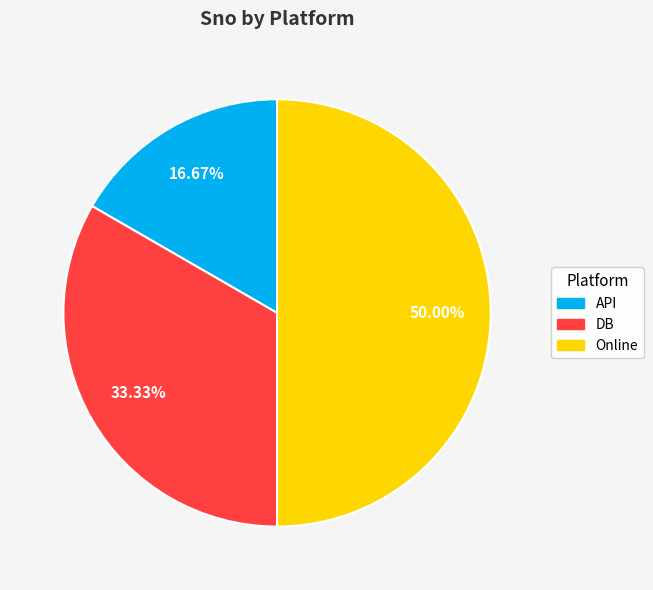

Between Online and API, which is larger?

Online